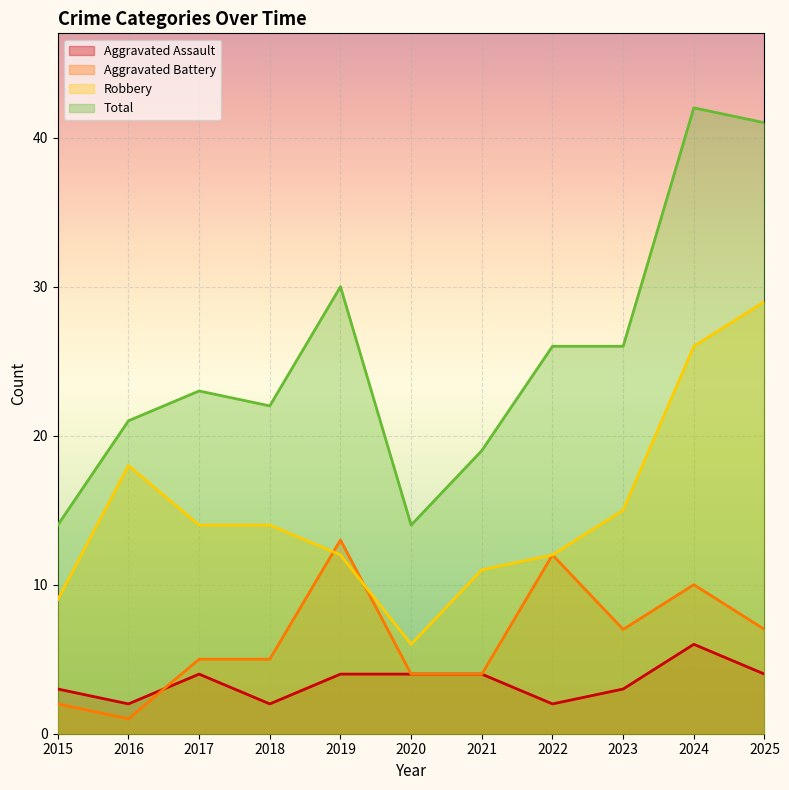

How many times do Robbery and Aggravated Battery cross each other?

2